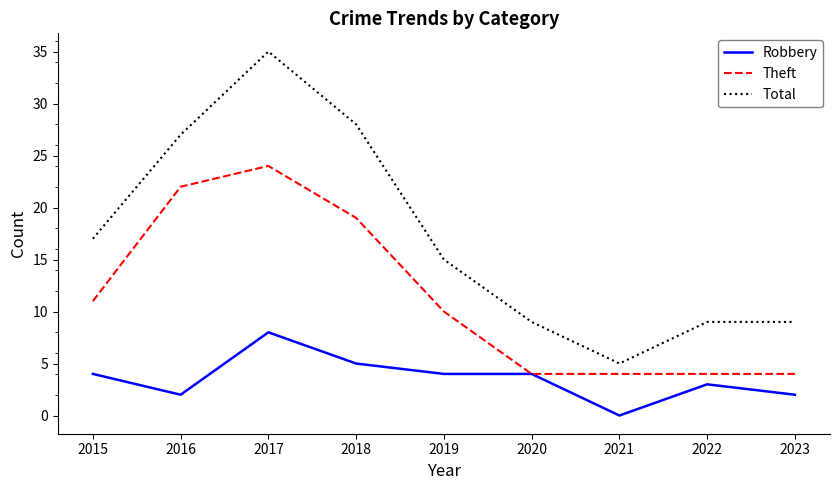

Rank the series by their average value, from highest to lowest.

Total, Theft, Robbery